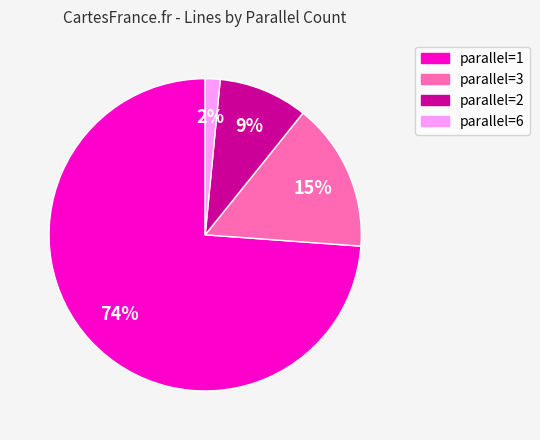

To the nearest percent, what is the average slice percentage?

25%